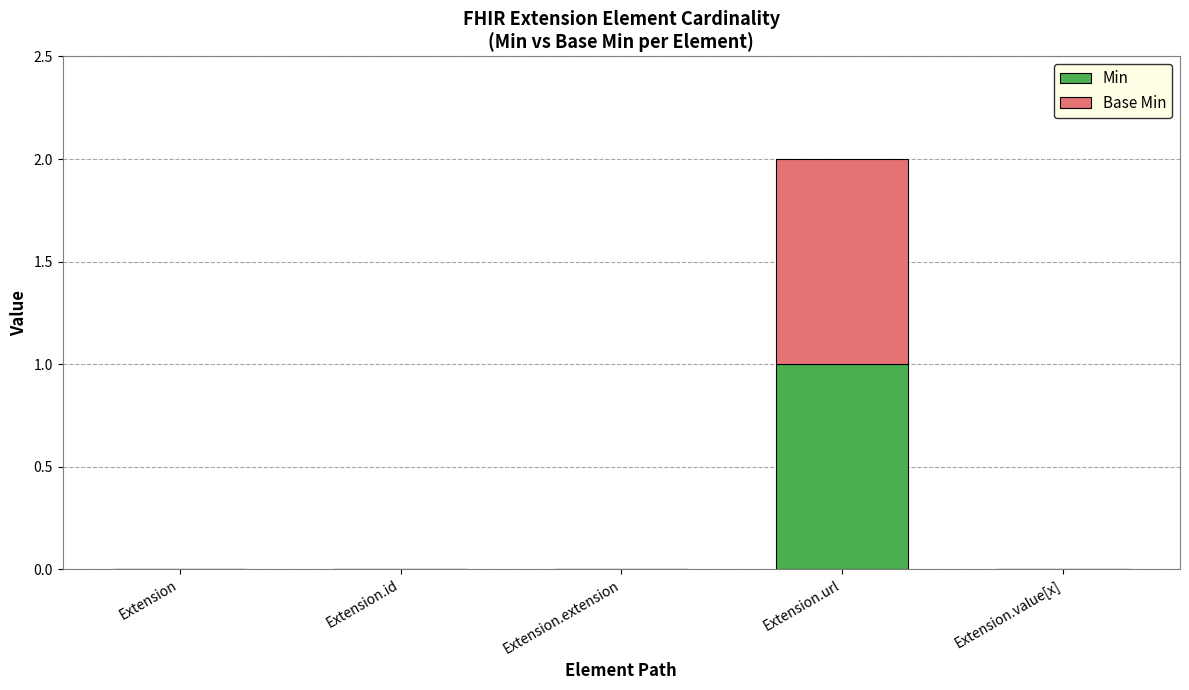

Is it true that Min equals 2 at Extension.url?

False